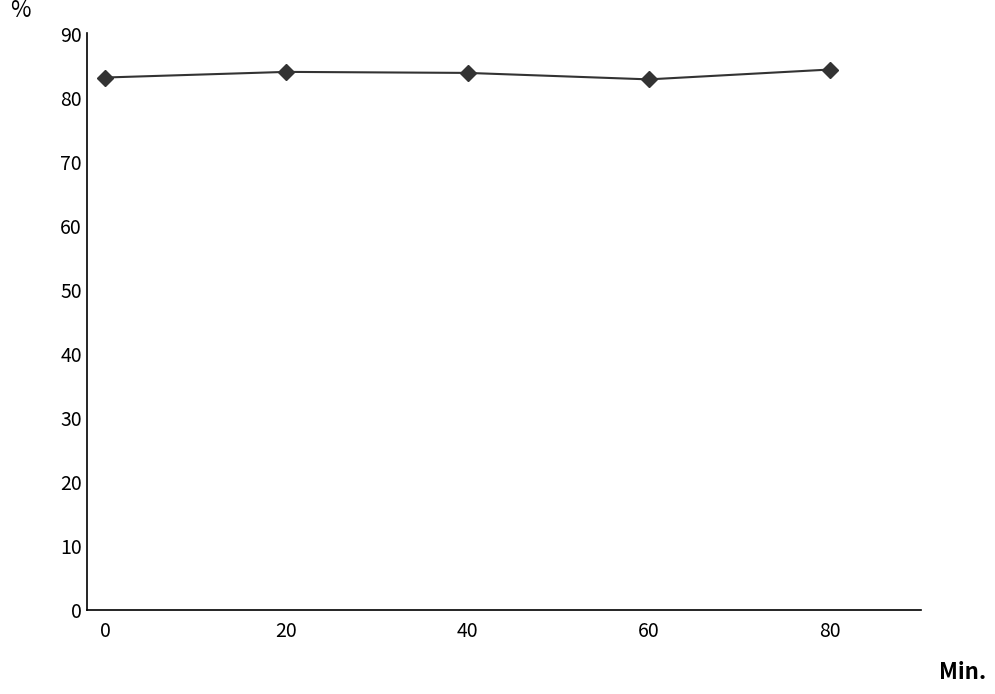

What is the average value?

83.6